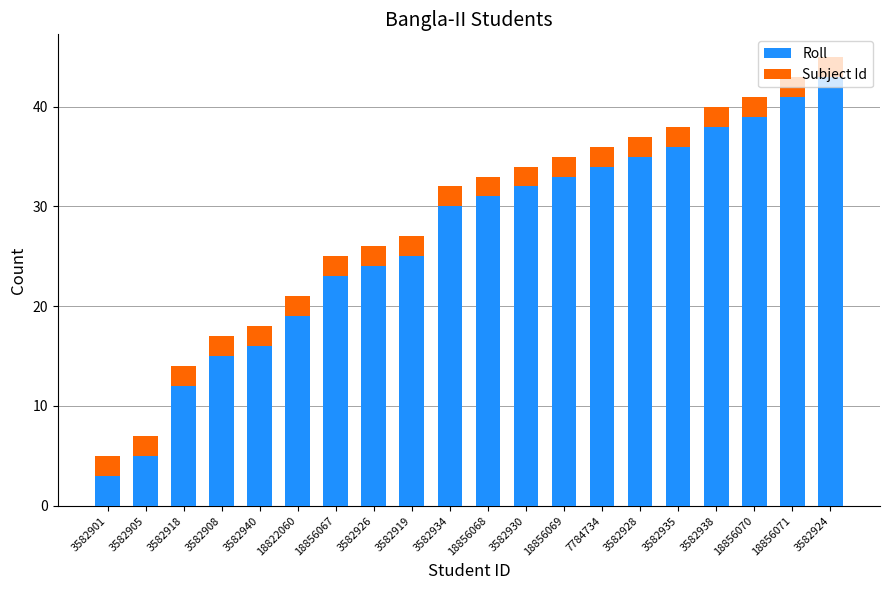

What is the maximum value for Roll?

43